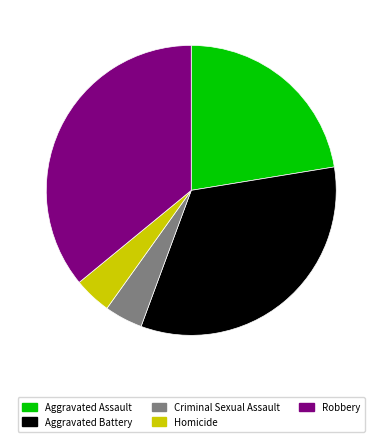

Does Aggravated Assault account for over 50% of the chart?

No